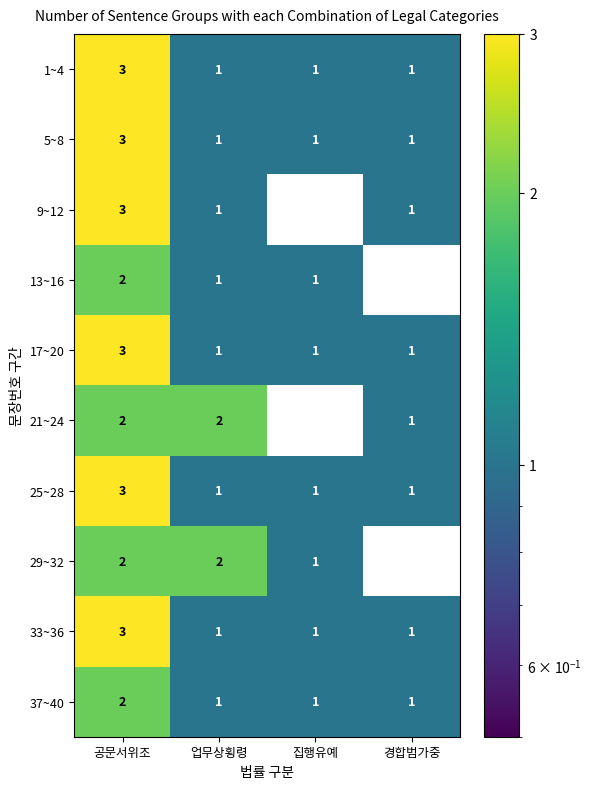

Count the 5~8 values in the range 1 to 3.

4